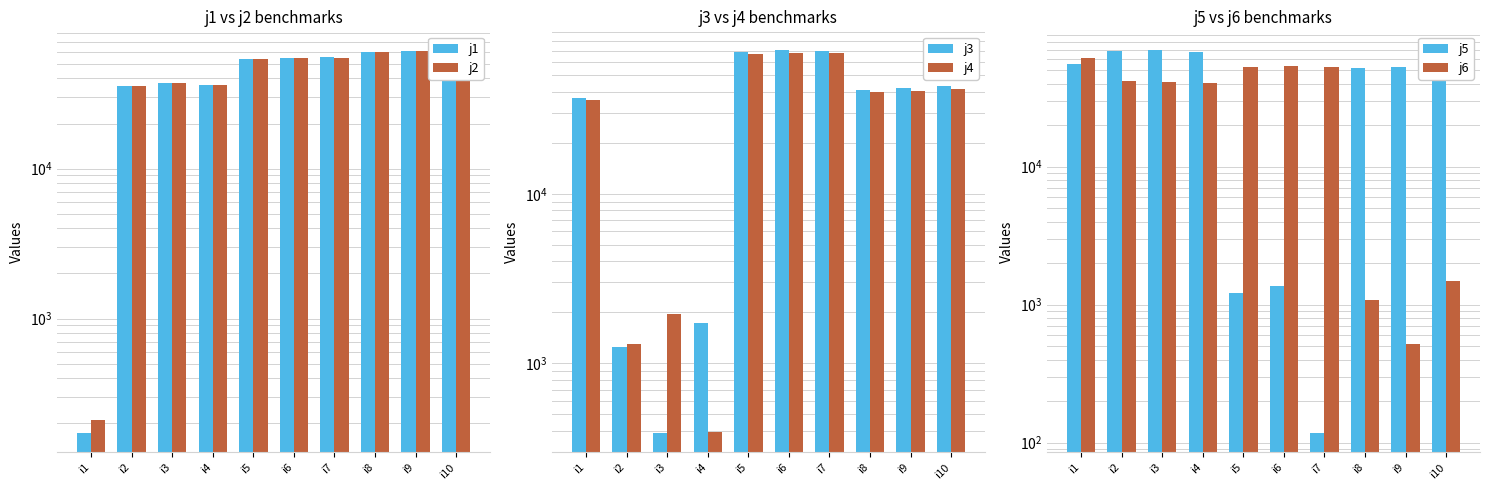

List the series in order of their peak value, highest first.

j3, j5, j4, j1, j2, j6